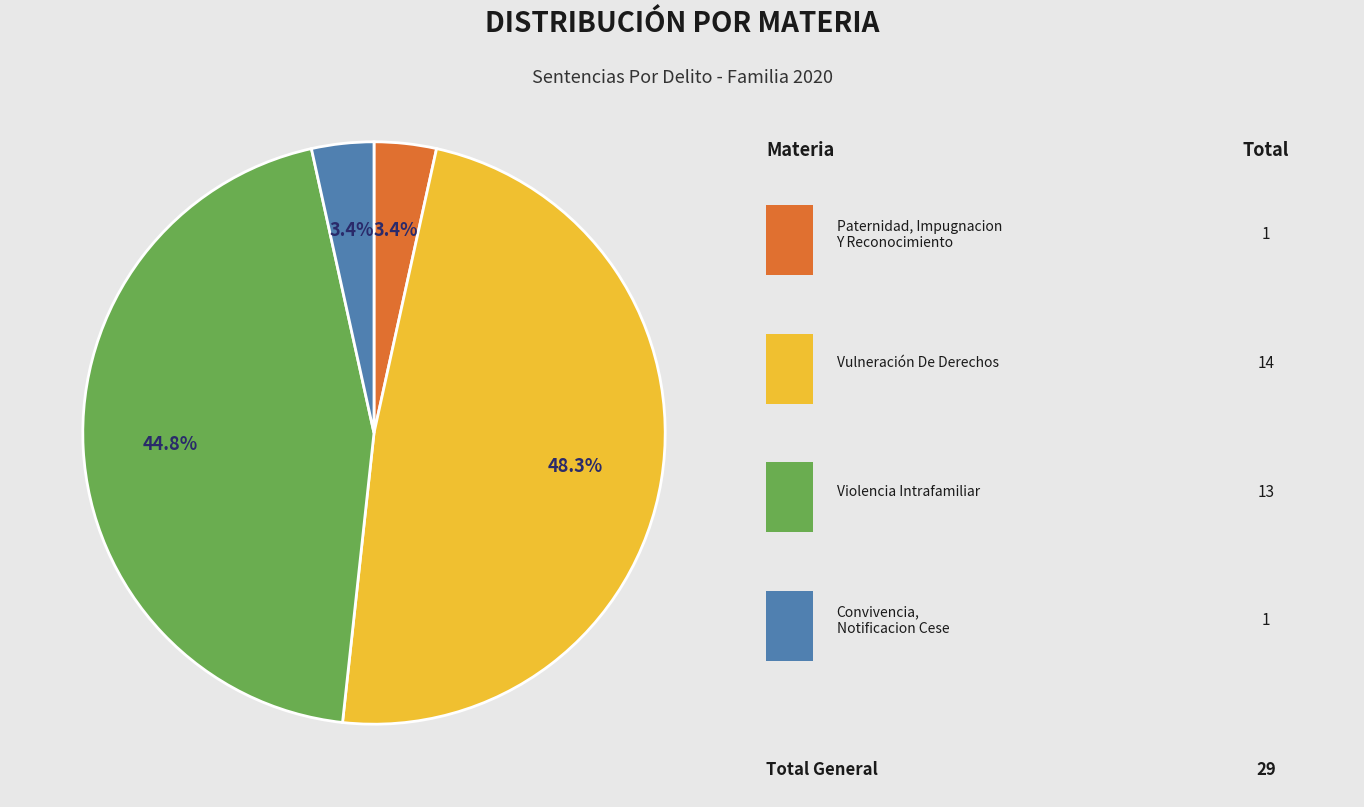

Is there a majority slice in this chart?

No